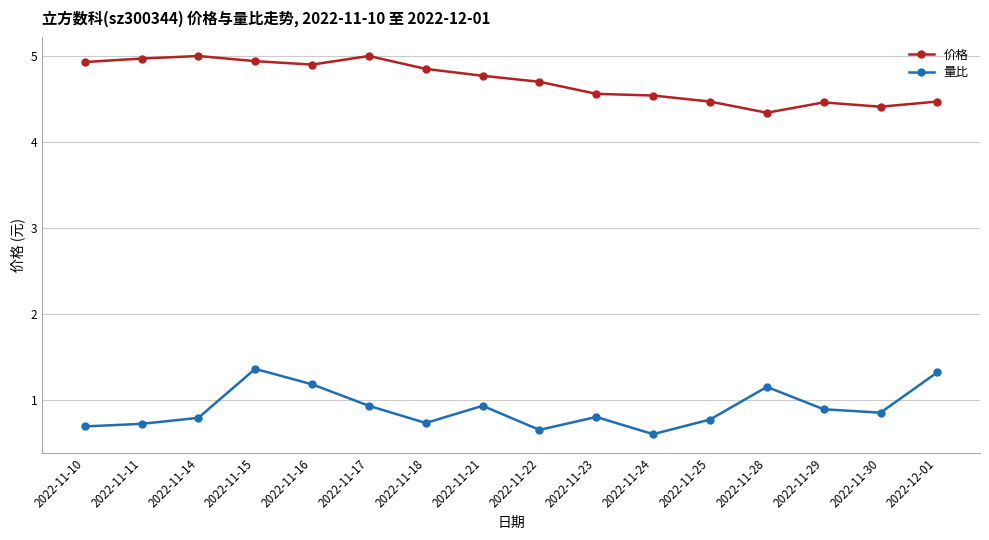

List the series in order of their peak value, highest first.

价格, 量比